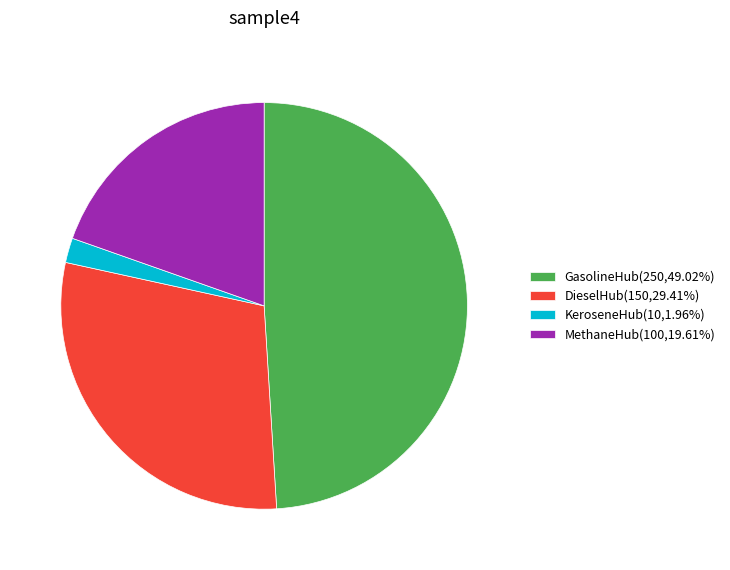

Which category has the biggest portion of the pie?

GasolineHub